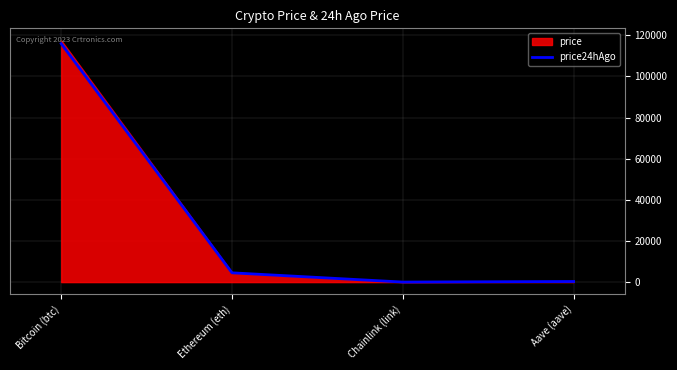

True or false: the data shows 2964.3 at Ethereum (eth).

False